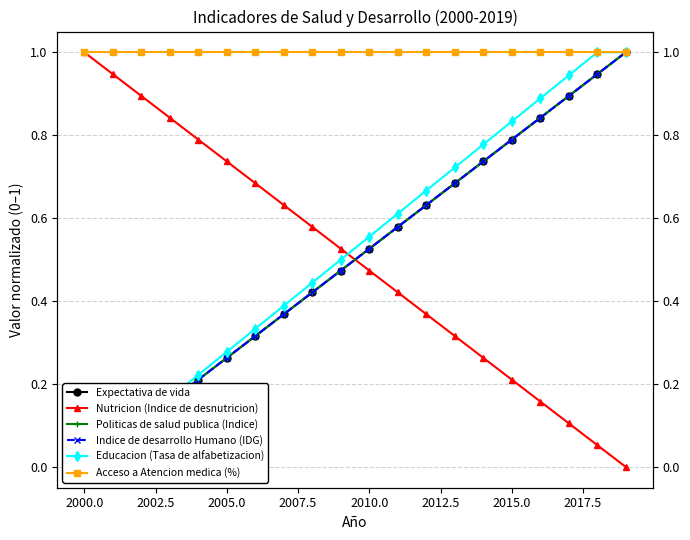

True or false: Indice de desarrollo Humano (IDG) has a value of 0.9 at 12.

False